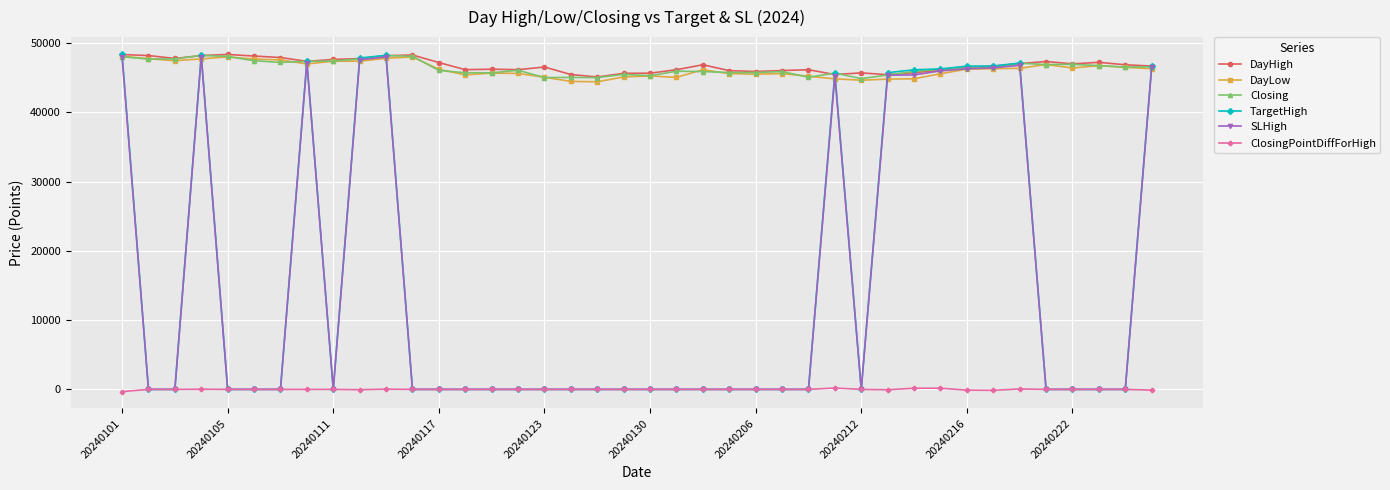

Which series has the widest spread of values?

TargetHigh